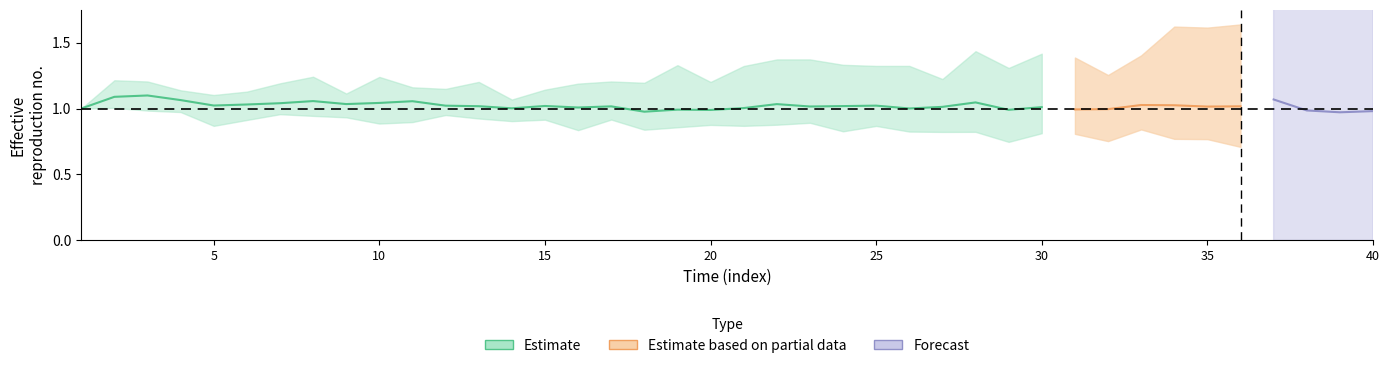

The col12 series shows 0.2 at 32. True or false?

False